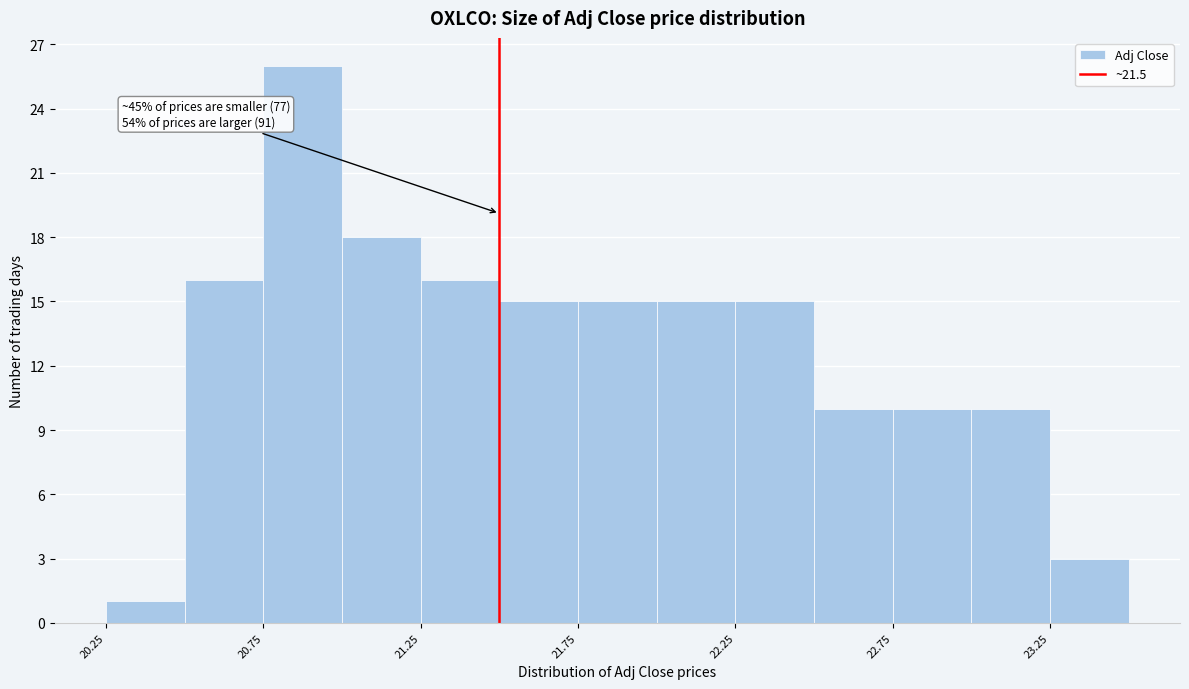

Over which range of the x-axis is the bar tallest?

20.75 to 21.00